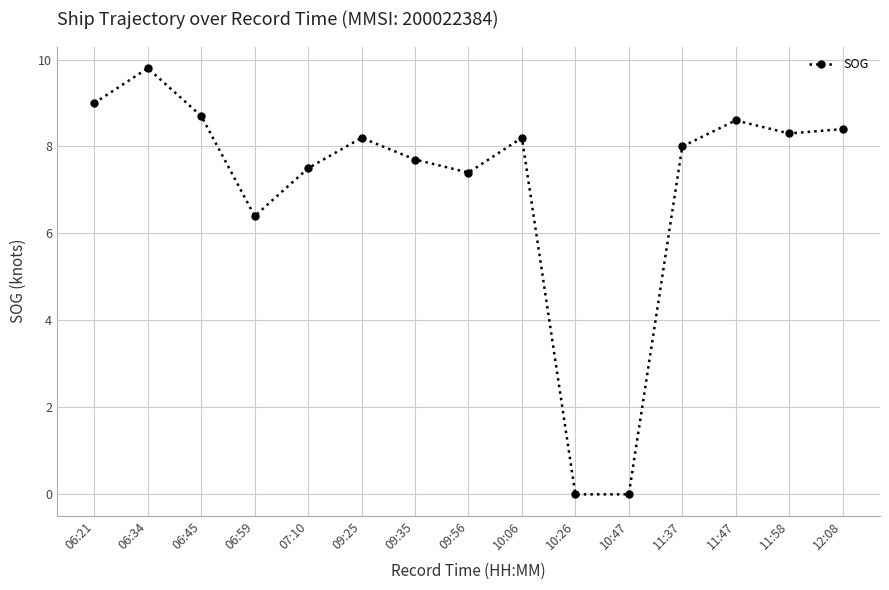

How many distinct data groups are displayed?

1